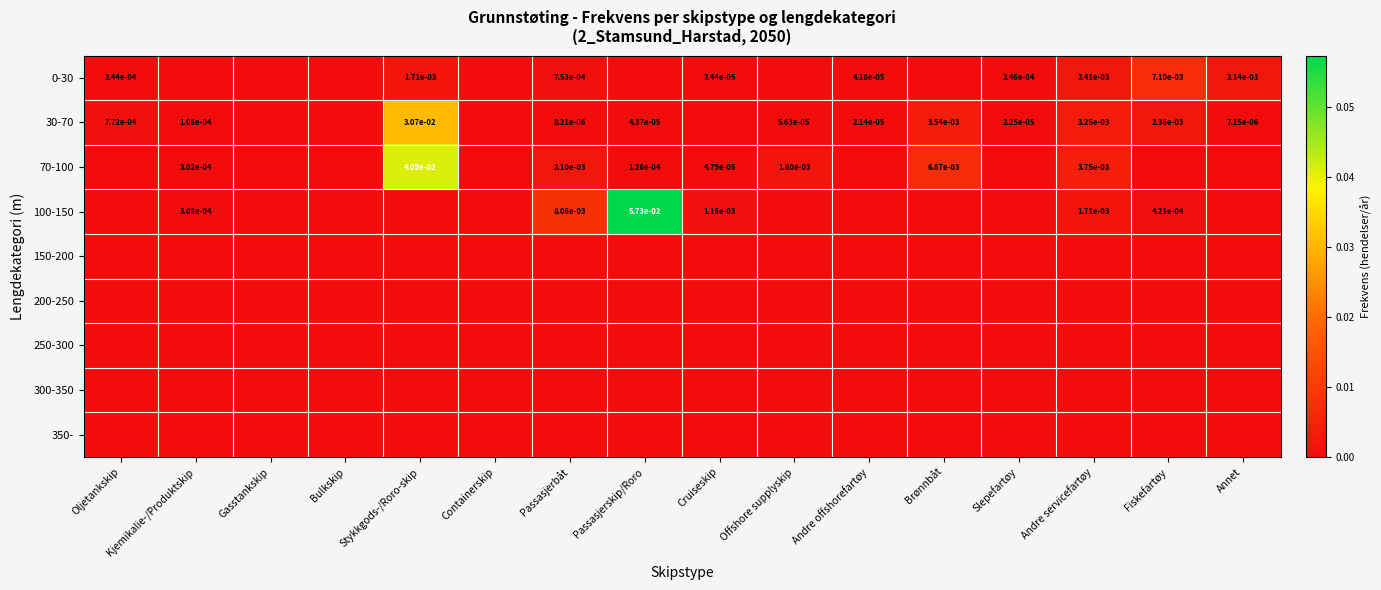

Between Andre offshorefartøy and Stykkgods-/Roro-skip, which is larger?

Stykkgods-/Roro-skip